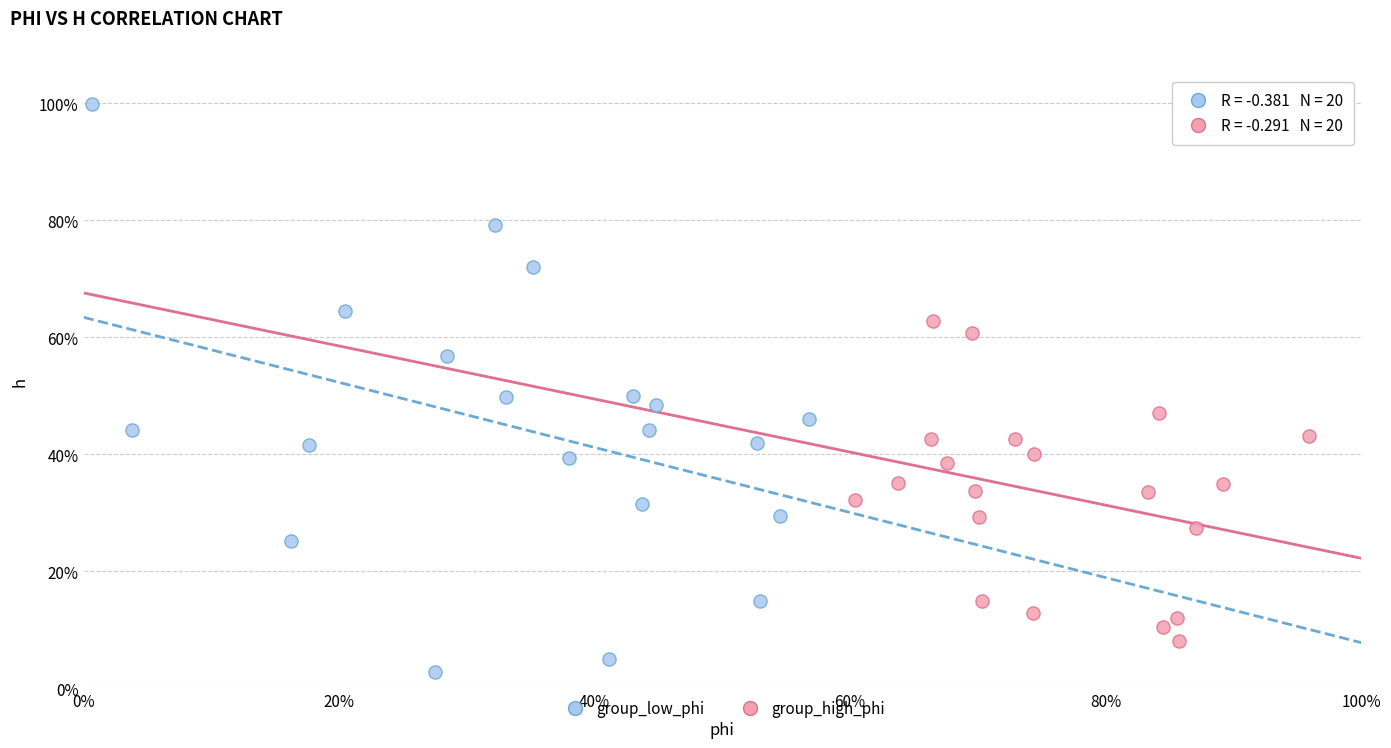

Which series reaches the minimum Y coordinate?

group_low_phi